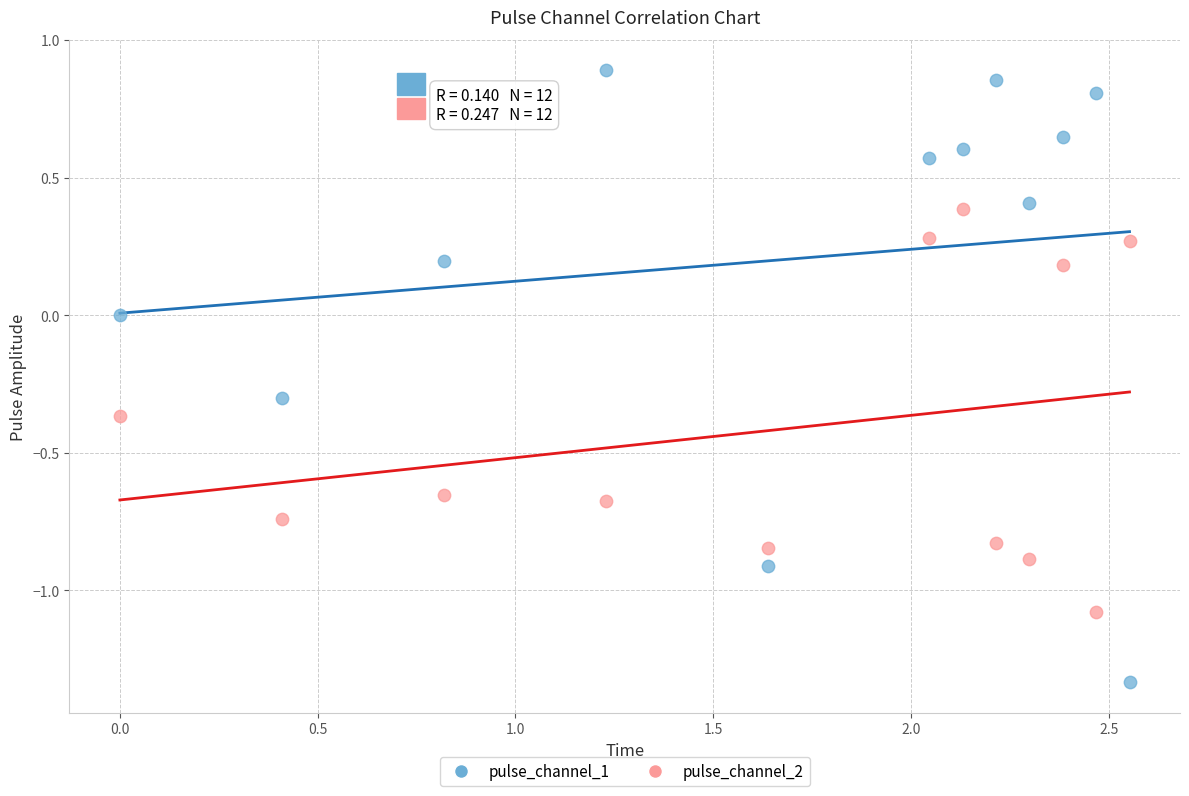

Across all data points, what is the range of X values (max minus min)?

2.6